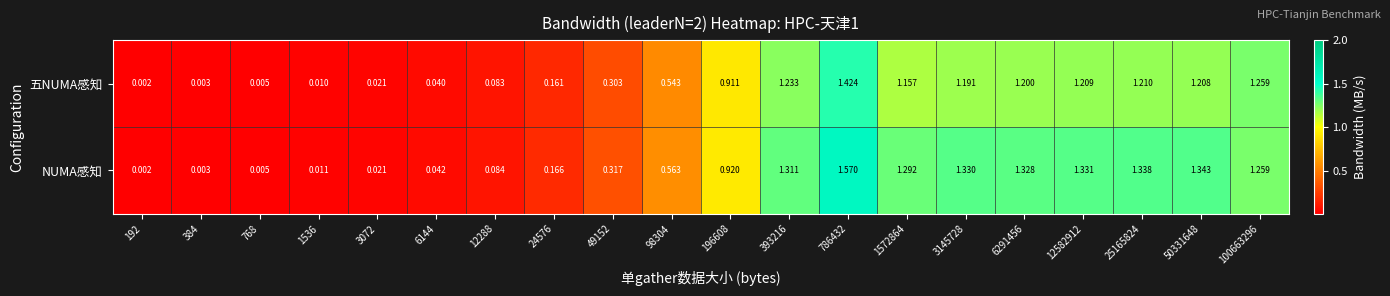

Which series has the widest spread of values?

NUMA感知